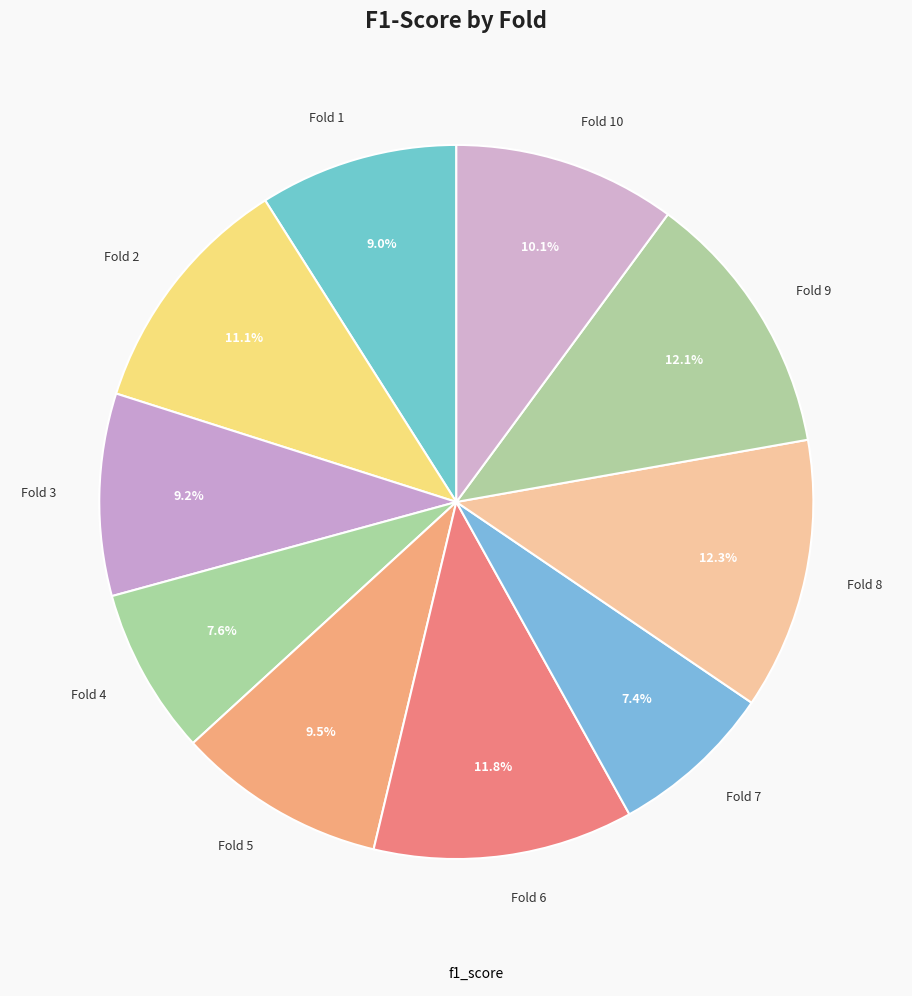

What percentage do Fold 1 and Fold 2 together represent?

20.1%